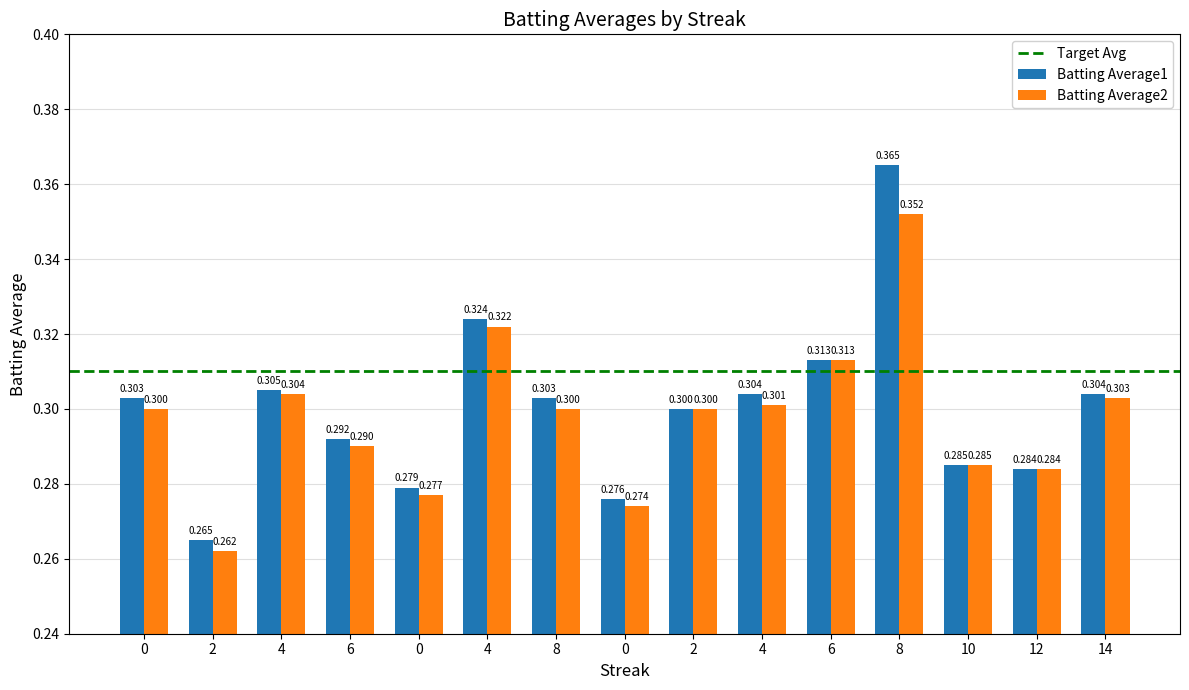

How many data points does each series have?

15